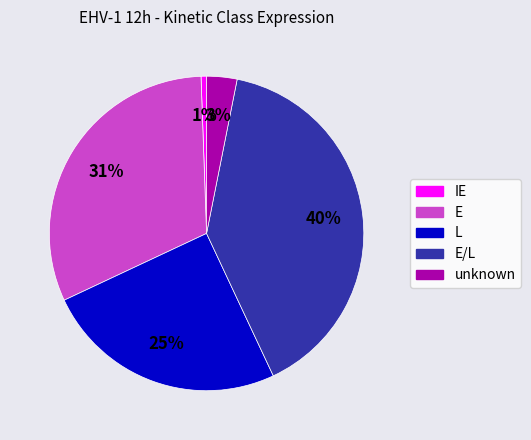

To the nearest percent, what is the difference between the largest and smallest slice percentages?

39%